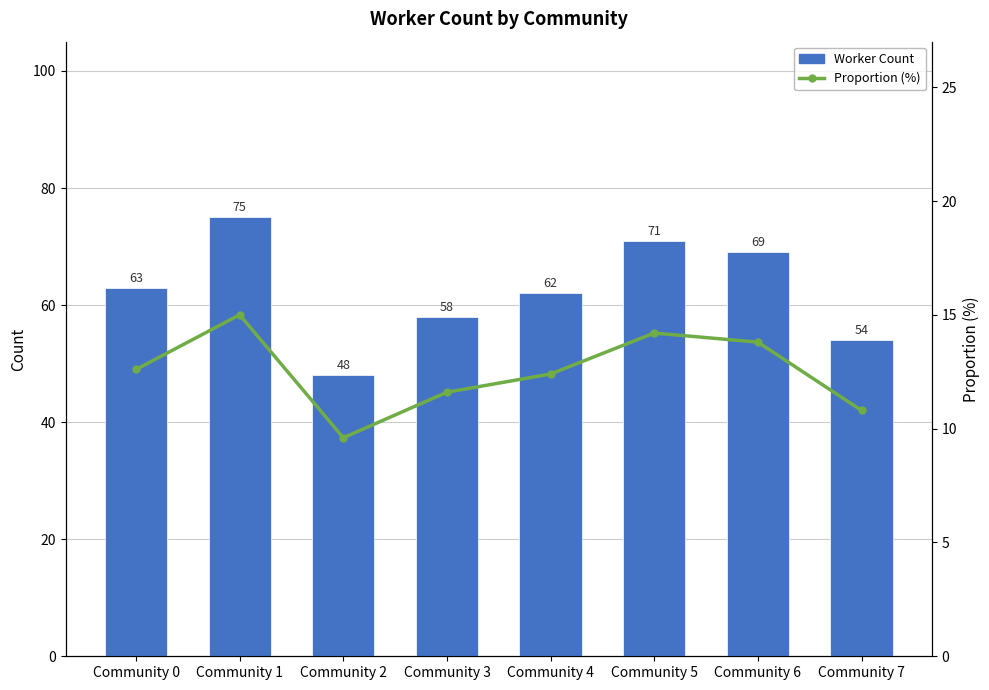

Does the chart contain stacked bars?

No